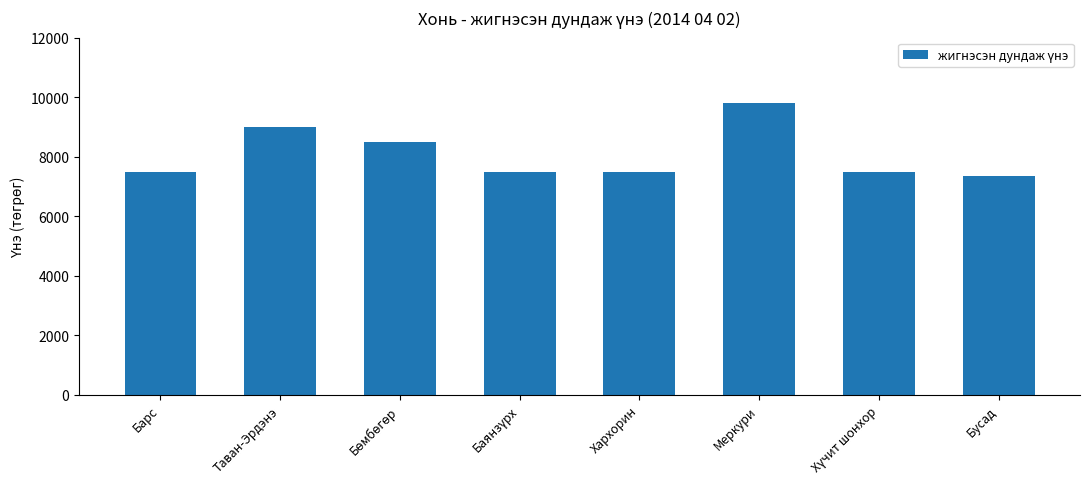

How many bars are there in total?

8